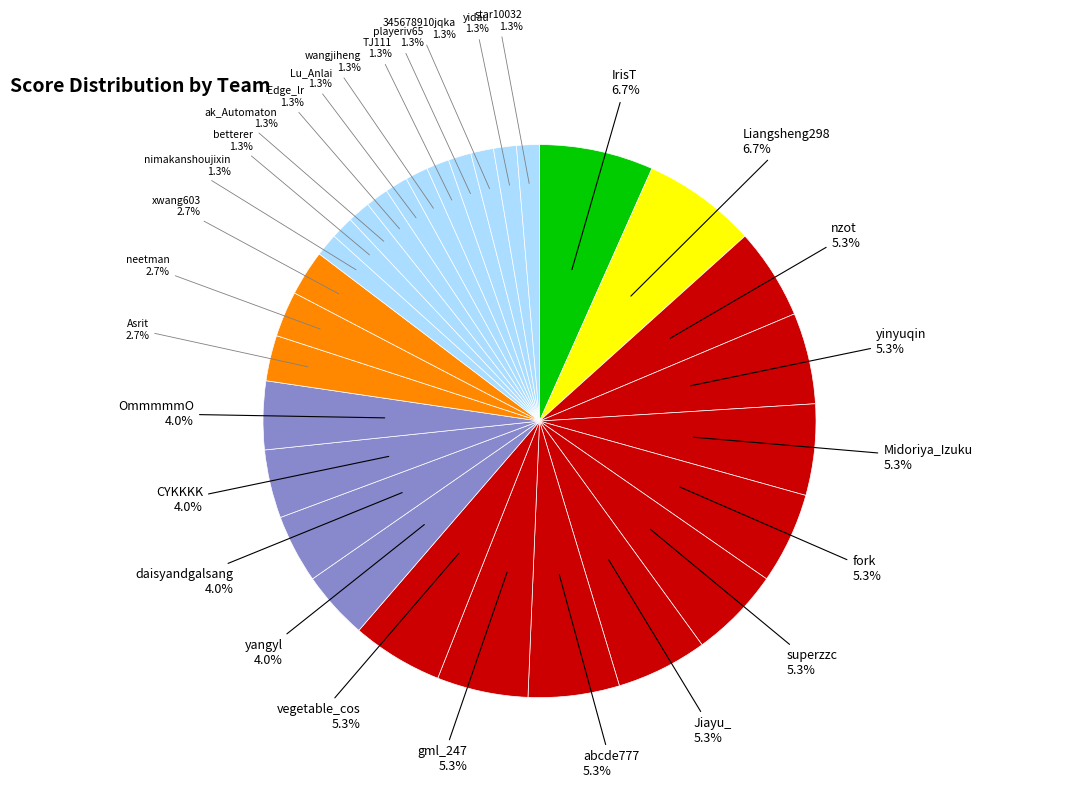

How many slices are in this pie chart?

29